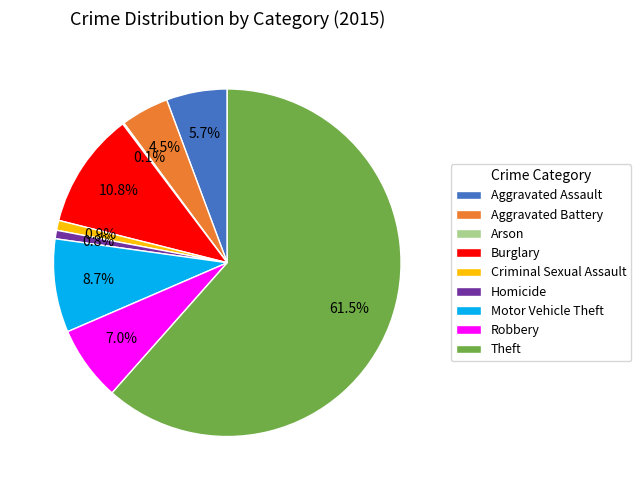

Combined, do Robbery and Theft account for over 50%?

Yes